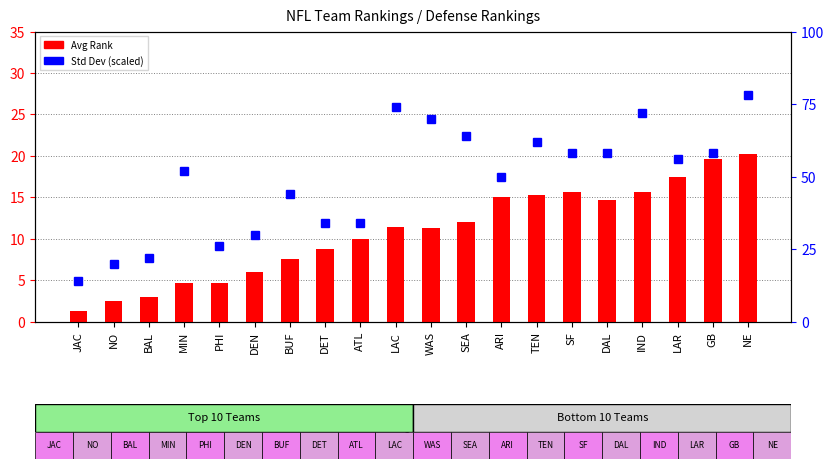

What is the value of the Avg Rank bar at the 3rd from the left?

3.0